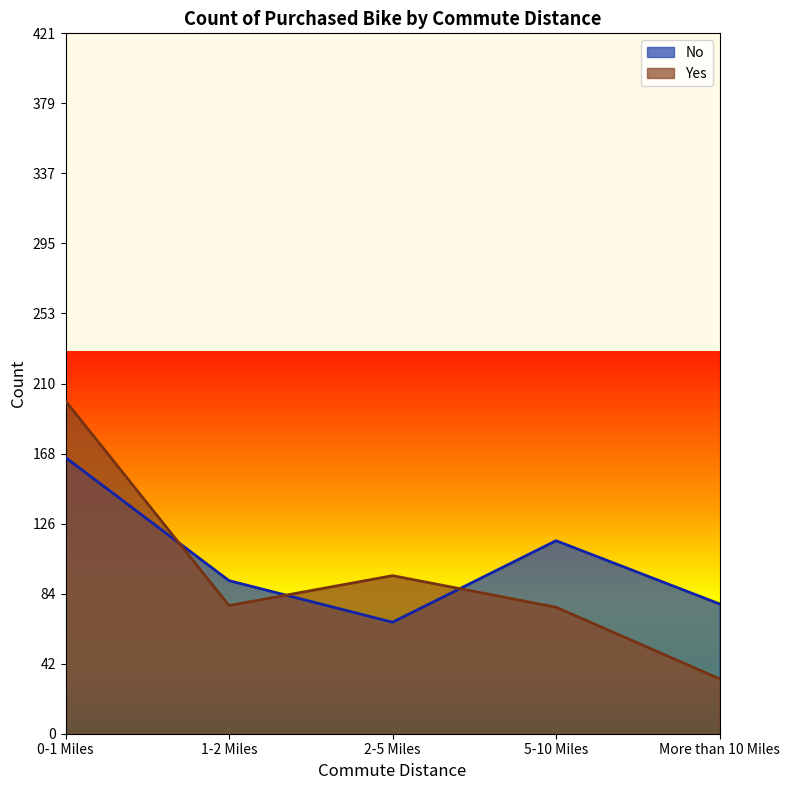

What is the average value of the Yes series?

96